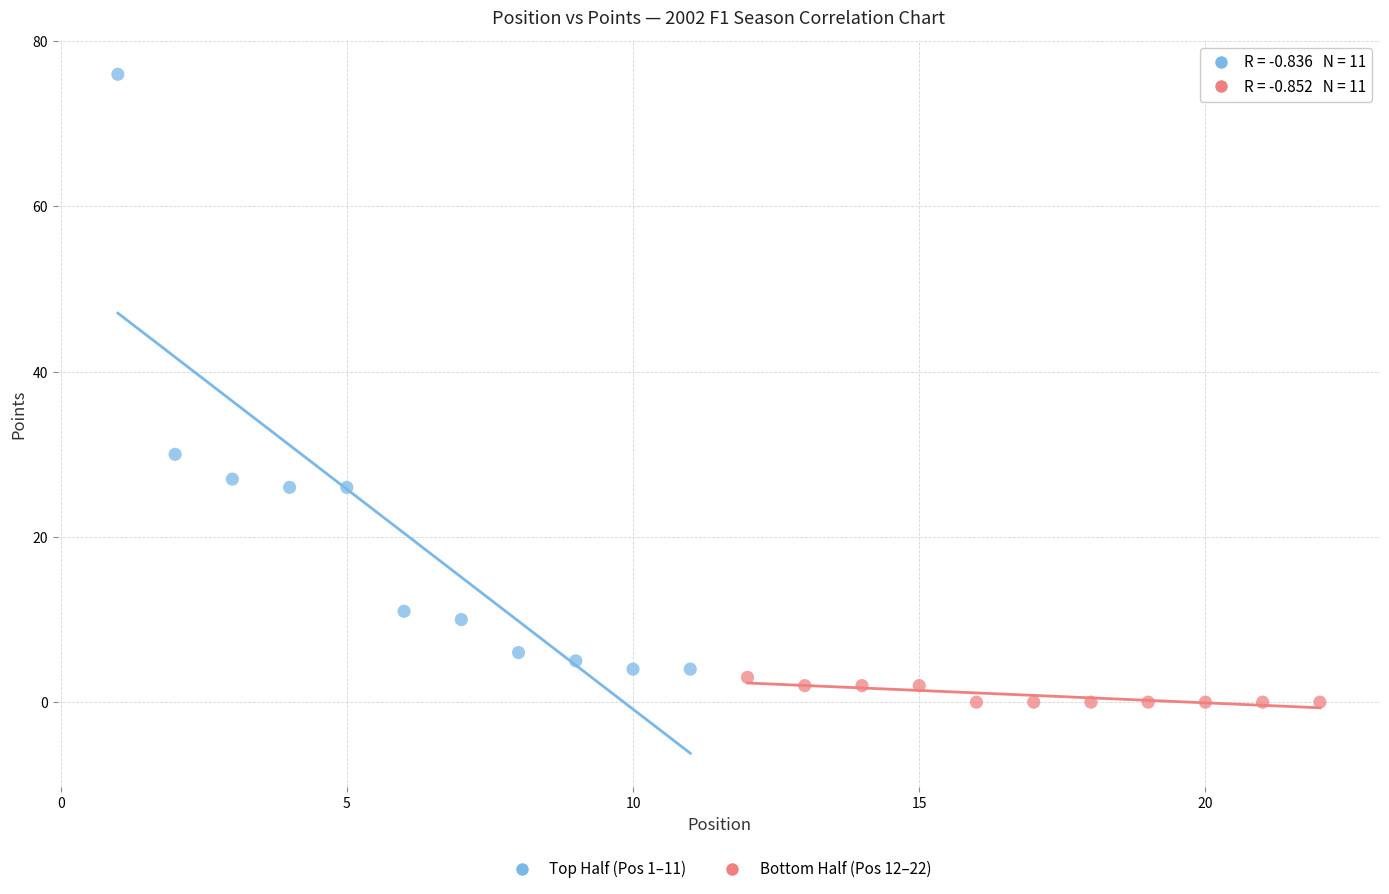

Which series has the largest Y range (max minus min)?

Top Half (Pos 1–11)